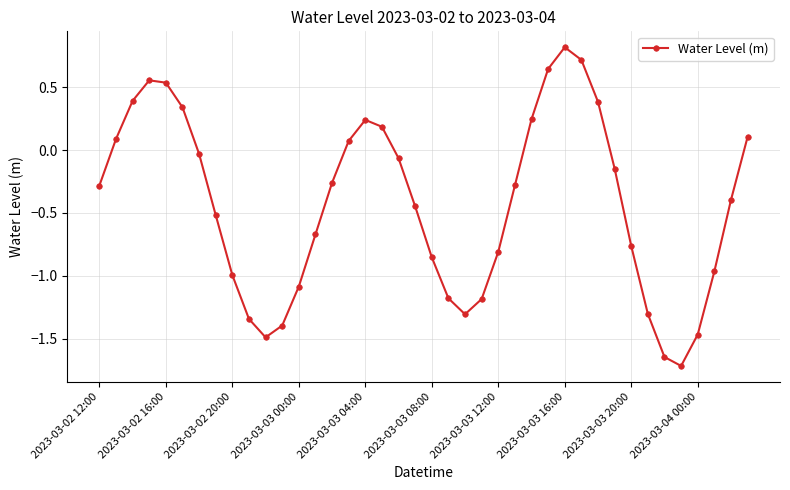

What is the difference between the maximum and minimum values?

2.5